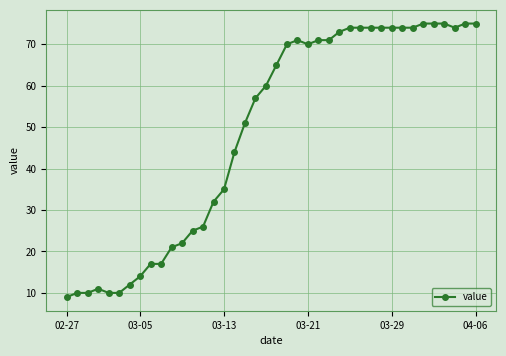

What is the smallest value displayed?

9